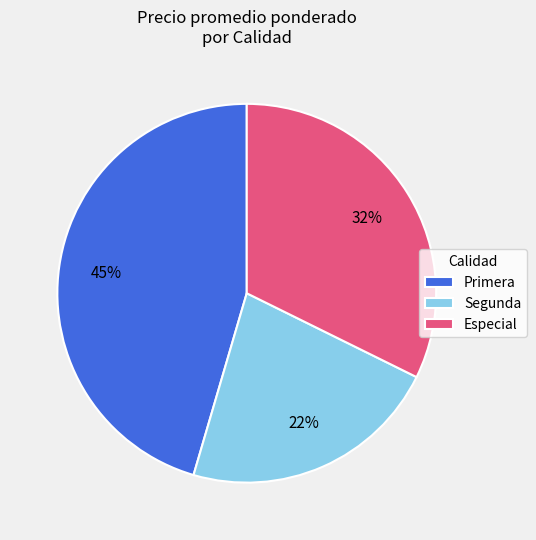

What is the smallest slice in the pie chart?

Segunda